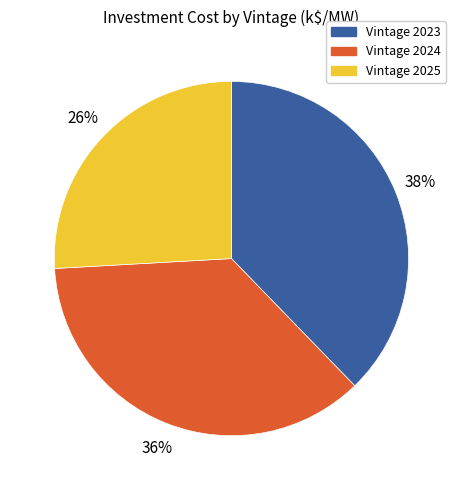

Is there a majority slice in this chart?

No